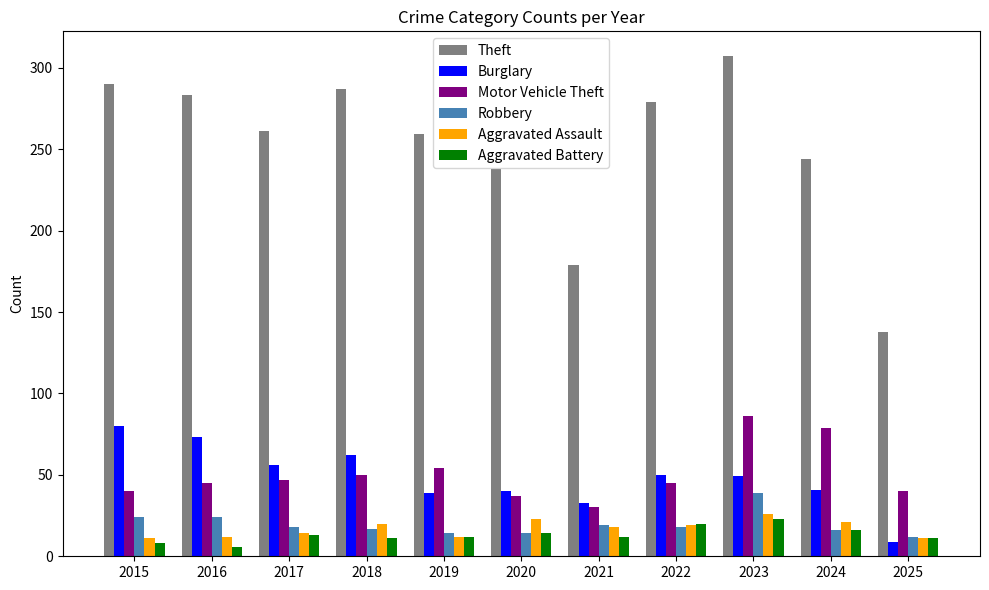

How many data points does each series have?

11